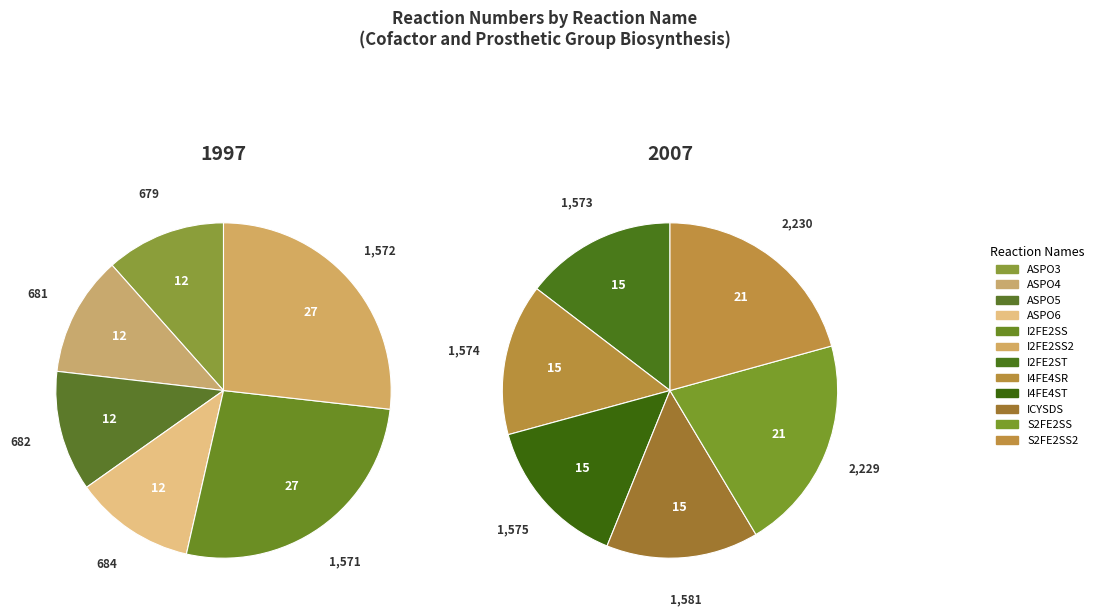

Rank the categories by value from highest to lowest.

S2FE2SS2, S2FE2SS, ICYSDS, I4FE4ST, I4FE4SR, I2FE2ST, I2FE2SS2, I2FE2SS, ASPO6, ASPO5, ASPO4, ASPO3